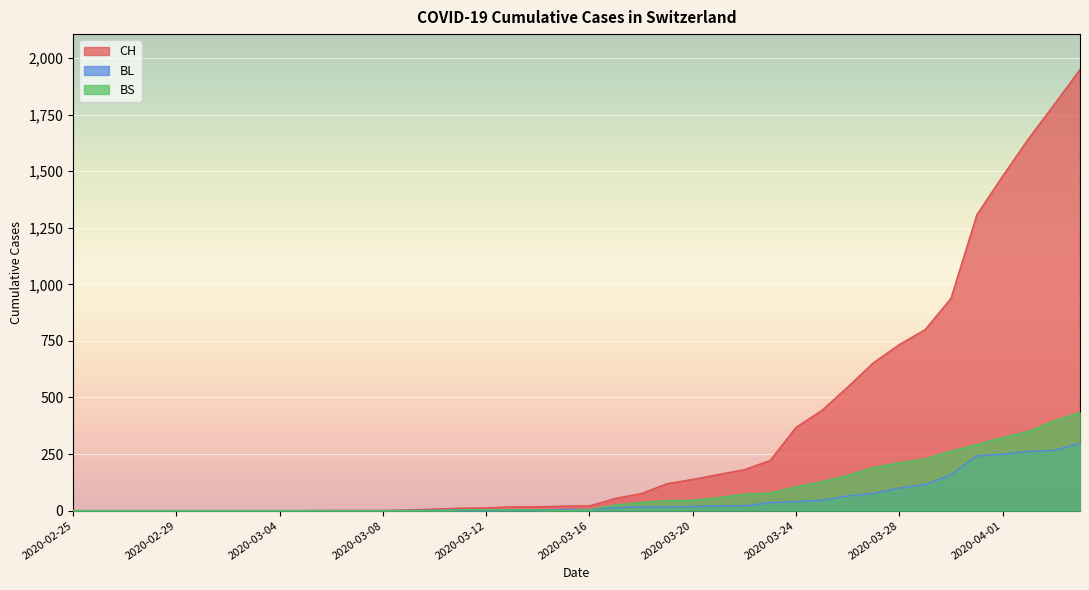

Rank the categories by BS value from lowest to highest.

2020-02-25, 2020-02-26, 2020-02-27, 2020-02-28, 2020-02-29, 2020-03-01, 2020-03-02, 2020-03-03, 2020-03-04, 2020-03-05, 2020-03-06, 2020-03-07, 2020-03-08, 2020-03-09, 2020-03-10, 2020-03-15, 2020-03-11, 2020-03-12, 2020-03-13, 2020-03-14, 2020-03-16, 2020-03-17, 2020-03-18, 2020-03-19, 2020-03-20, 2020-03-21, 2020-03-22, 2020-03-23, 2020-03-24, 2020-03-25, 2020-03-26, 2020-03-27, 2020-03-28, 2020-03-29, 2020-03-30, 2020-03-31, 2020-04-01, 2020-04-02, 2020-04-03, 2020-04-04